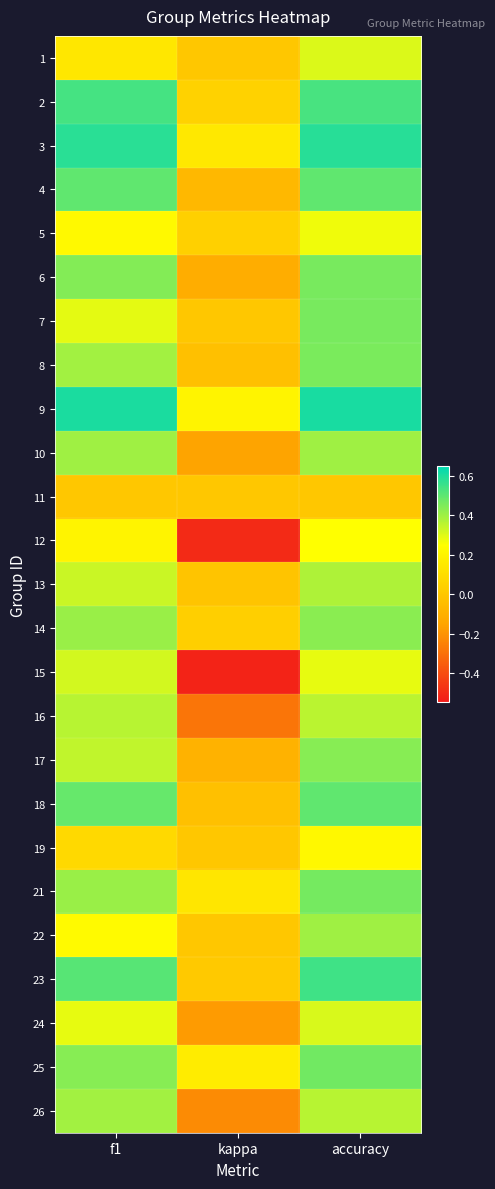

Reading left to right, list all the values displayed in this chart.

1: f1=0.1	kappa=0.0	accuracy=0.3
2: f1=0.5	kappa=0.1	accuracy=0.5
3: f1=0.6	kappa=0.2	accuracy=0.6
4: f1=0.5	kappa=-0.1	accuracy=0.5
5: f1=0.2	kappa=0.0	accuracy=0.3
6: f1=0.4	kappa=-0.1	accuracy=0.5
7: f1=0.3	kappa=0.0	accuracy=0.5
8: f1=0.4	kappa=-0.0	accuracy=0.5
9: f1=0.6	kappa=0.2	accuracy=0.6
10: f1=0.4	kappa=-0.2	accuracy=0.4
11: f1=0.0	kappa=0.0	accuracy=0.0
12: f1=0.2	kappa=-0.5	accuracy=0.2
13: f1=0.3	kappa=-0.0	accuracy=0.4
14: f1=0.4	kappa=0.0	accuracy=0.4
15: f1=0.3	kappa=-0.5	accuracy=0.3
16: f1=0.4	kappa=-0.3	accuracy=0.4
17: f1=0.3	kappa=-0.1	accuracy=0.4
18: f1=0.5	kappa=-0.0	accuracy=0.5
19: f1=0.1	kappa=0.0	accuracy=0.2
21: f1=0.4	kappa=0.1	accuracy=0.5
22: f1=0.2	kappa=0.0	accuracy=0.4
23: f1=0.5	kappa=0.0	accuracy=0.5
24: f1=0.3	kappa=-0.2	accuracy=0.3
25: f1=0.4	kappa=0.2	accuracy=0.5
26: f1=0.4	kappa=-0.2	accuracy=0.4